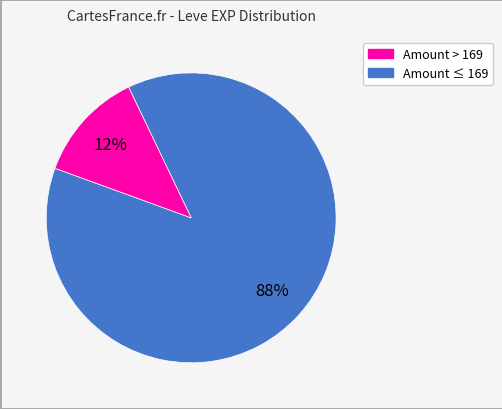

Does any single category account for the majority?

Yes